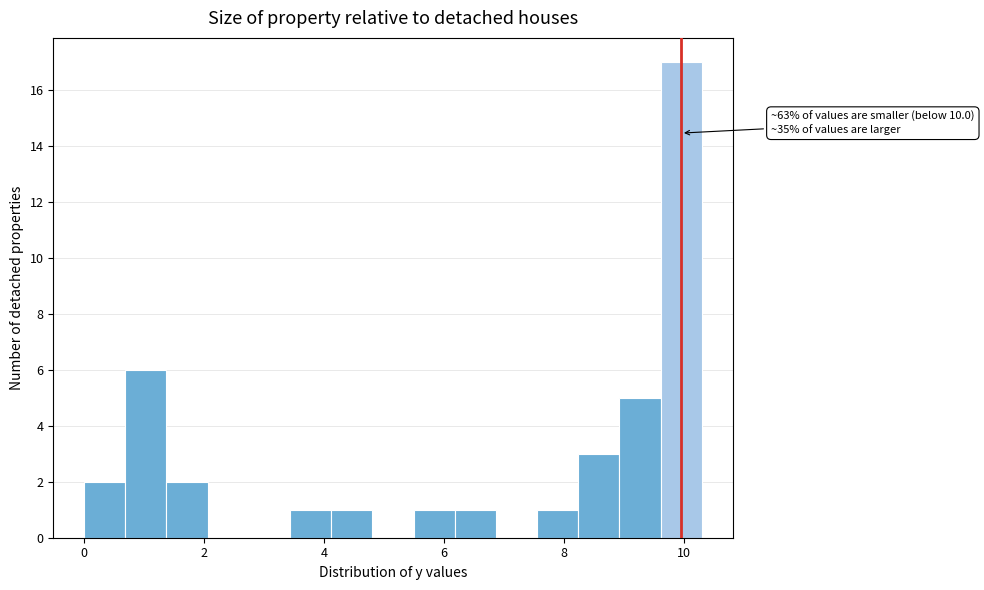

Read against the x-axis, roughly where is the centre of the tallest bar?

10.0